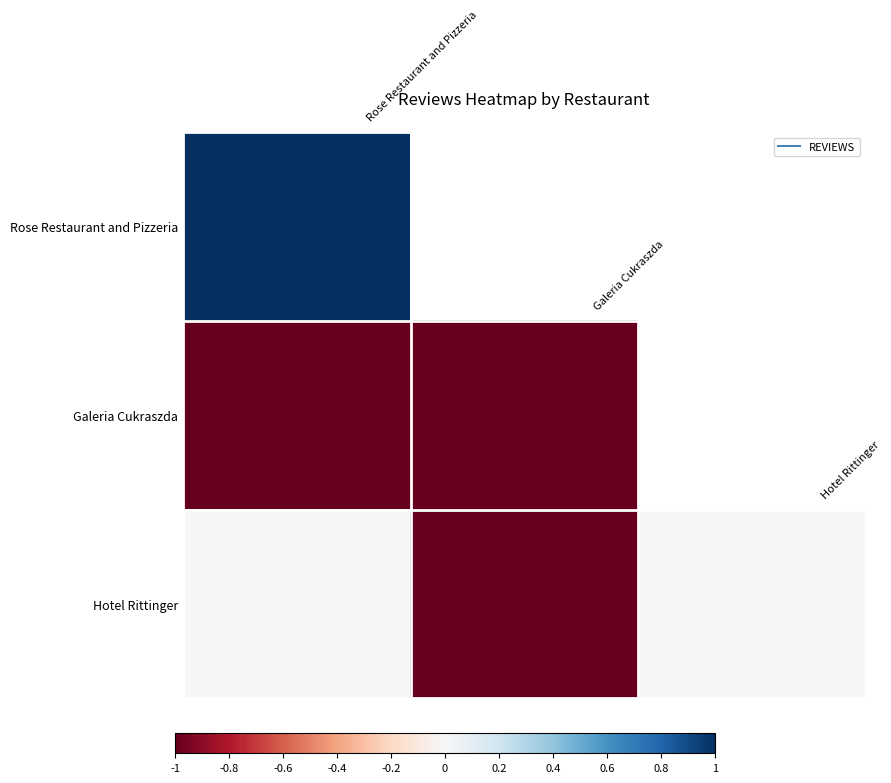

List the series in order of their overall mean, highest first.

Rose Restaurant and Pizzeria, Hotel Rittinger, Galeria Cukraszda